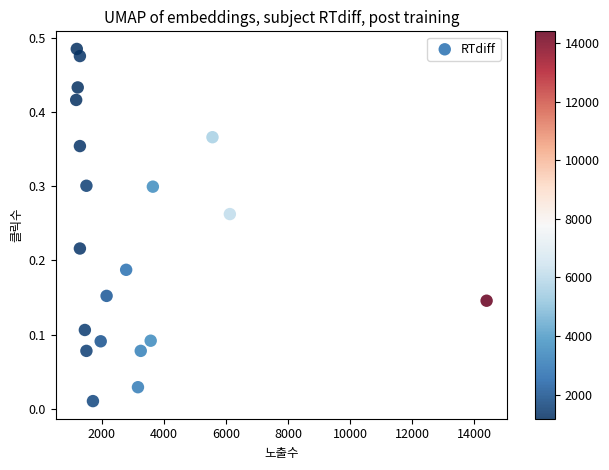

What is the range of X values (max minus min)?

13220.0